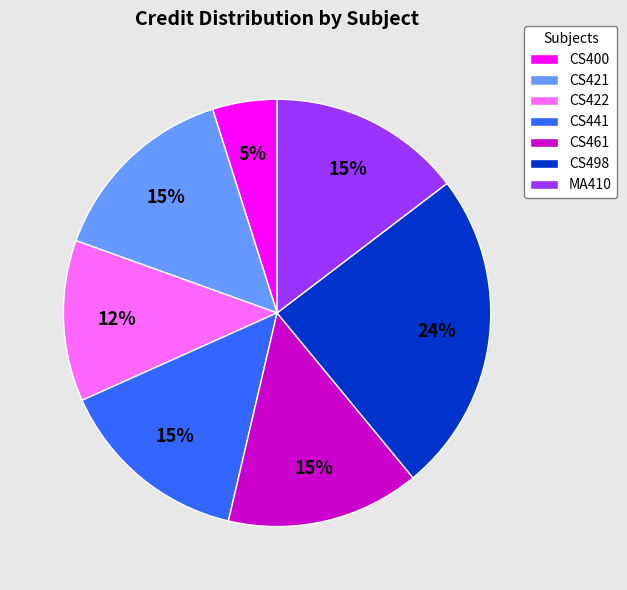

Which slice is the smallest?

CS400